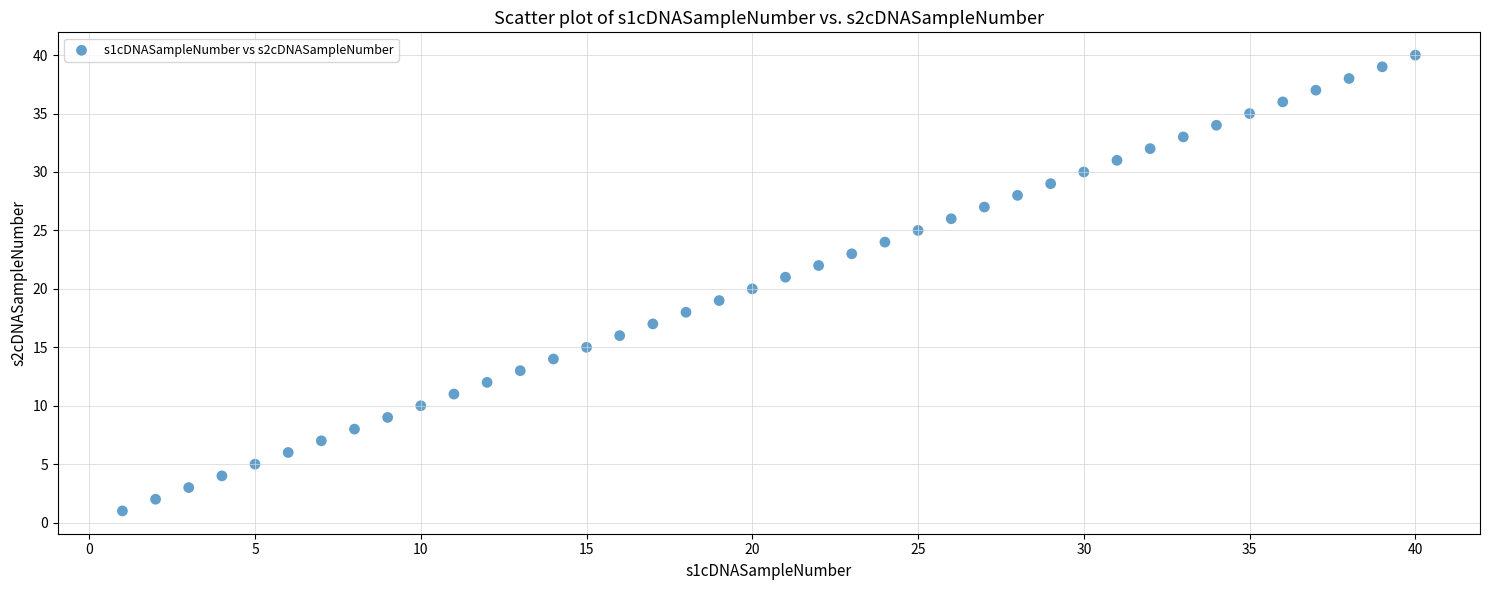

What is the range of X values (max minus min)?

39